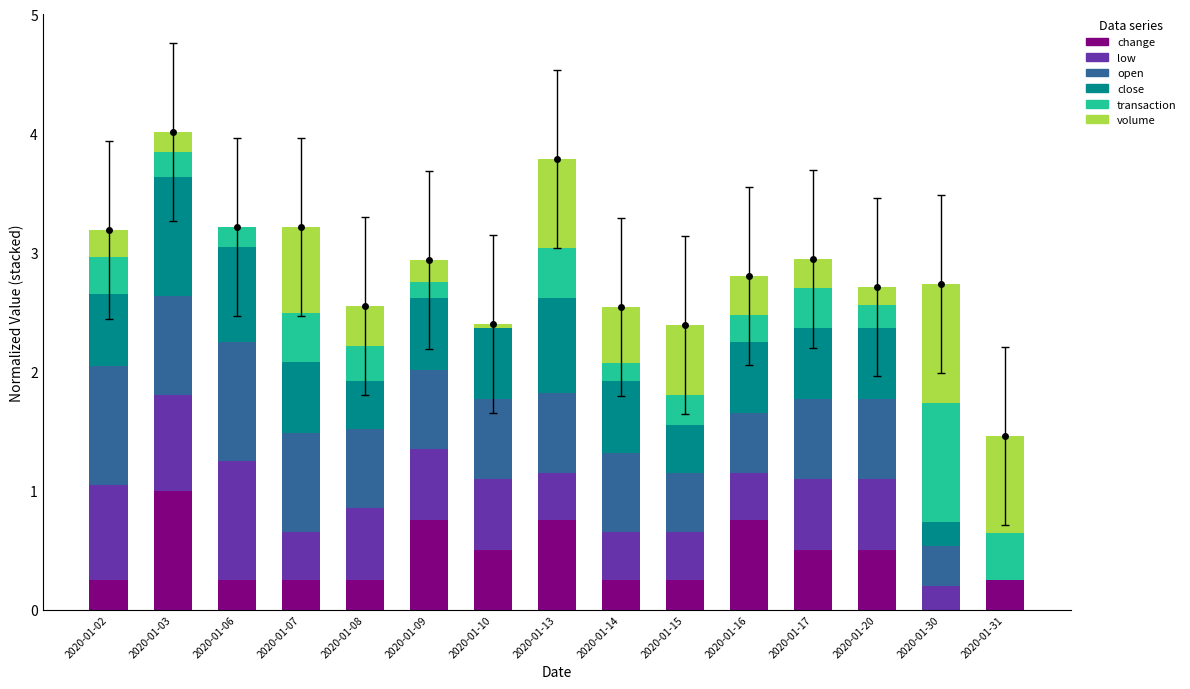

Which series changed the most between 2020-01-15 and 2020-01-20?

volume